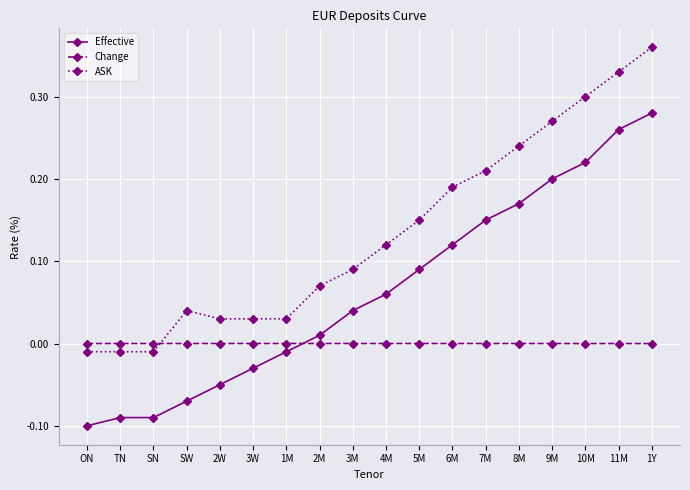

What is the sum of all ASK values?

2.4